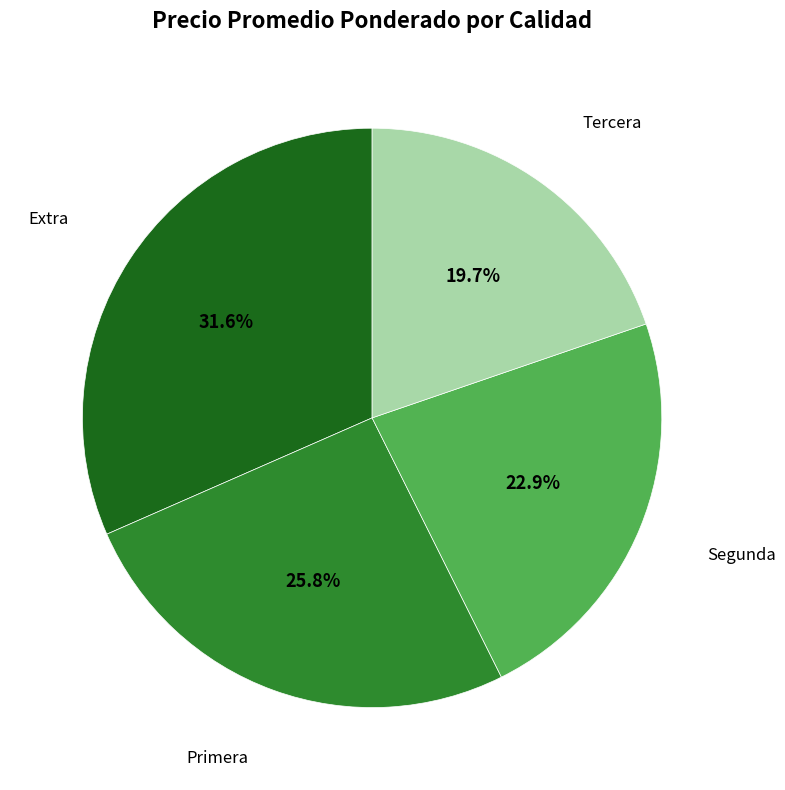

Does any single category account for the majority?

No